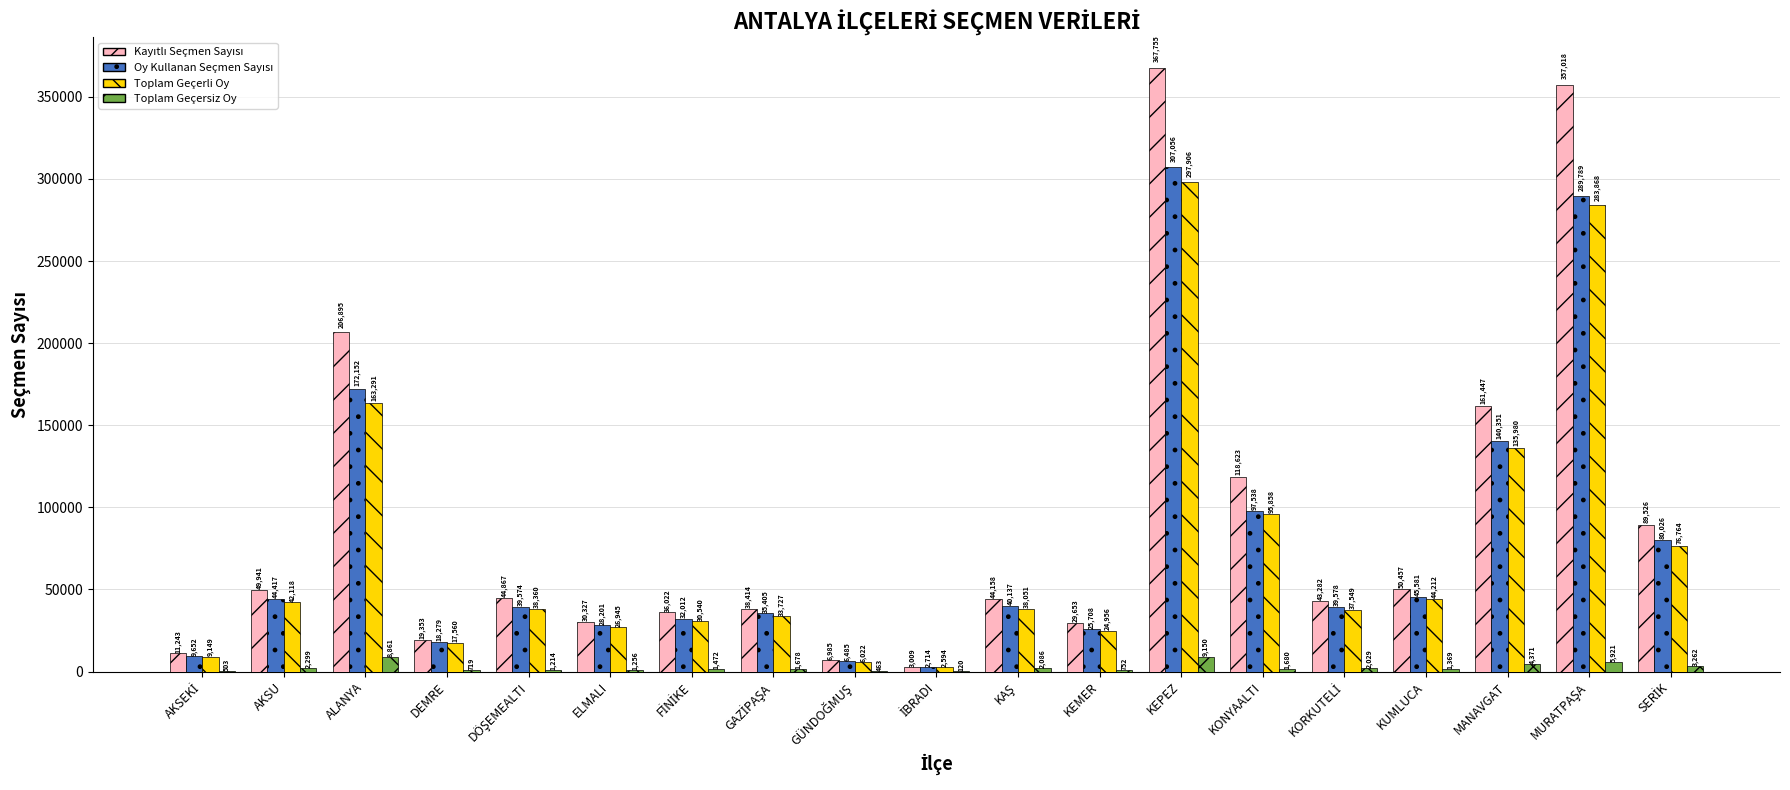

At which category is the sum across all series the highest?

KEPEZ